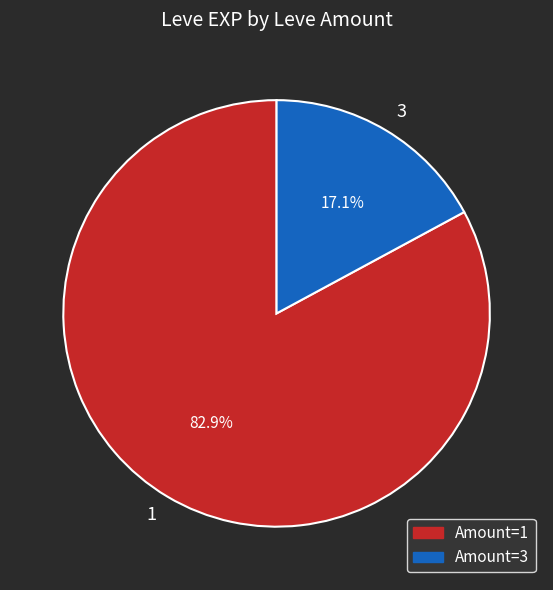

To the nearest percent, what portion does 3 represent?

17%